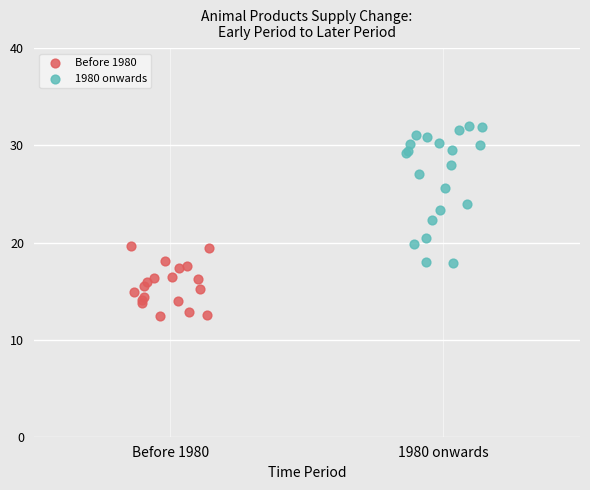

Which series has the largest Y range (max minus min)?

1980 onwards